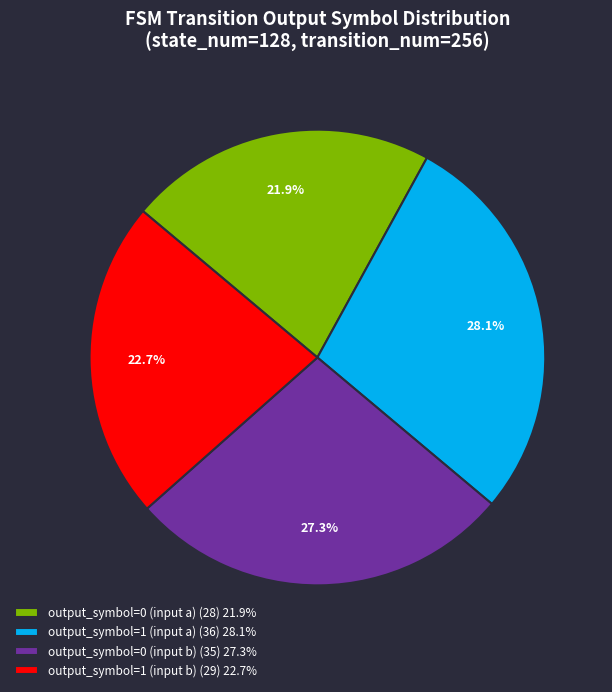

What is the ratio of the value at output_symbol=1 (input a) to the value at output_symbol=0 (input a)?

1.3